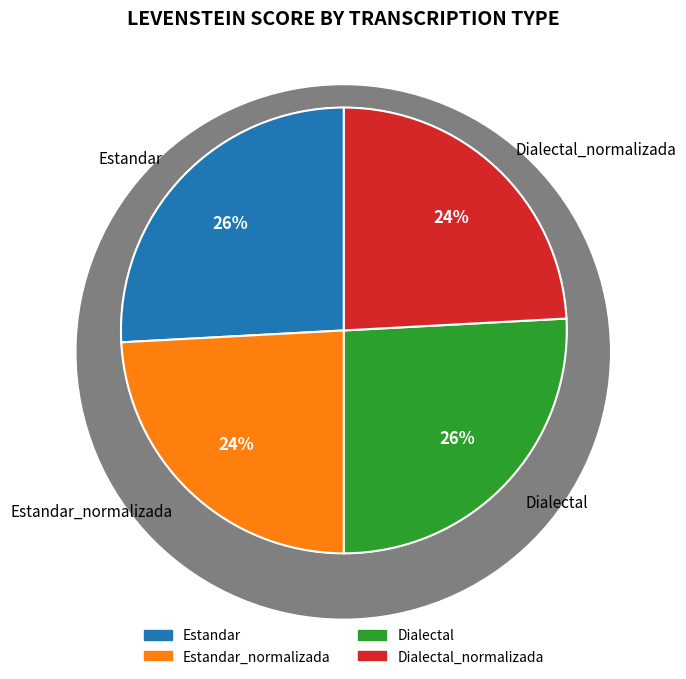

To the nearest percent, what is the combined percentage of Dialectal_normalizada and Estandar?

50%